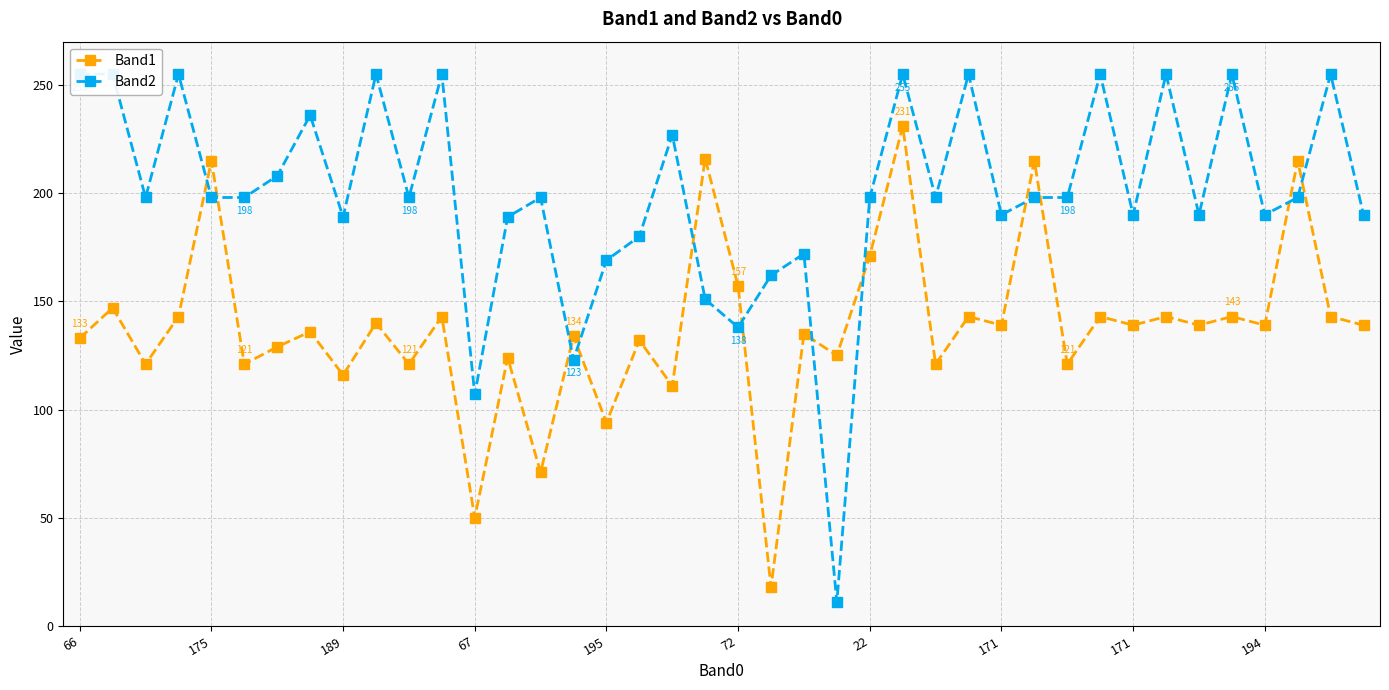

True or false: Band2 has more than 2 interior local peaks.

True